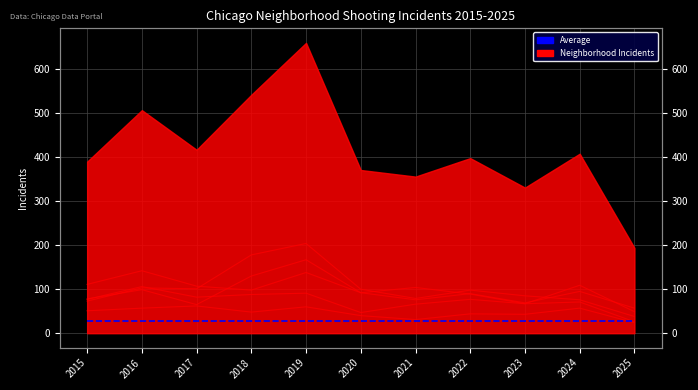

What value does the Average series have at 2022?

28